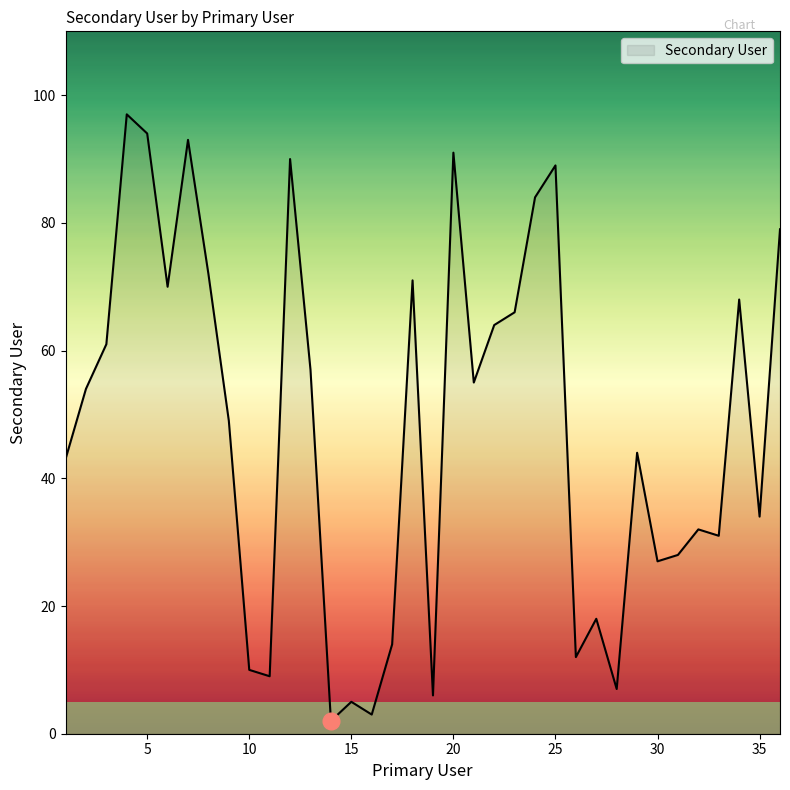

What is the difference between the second highest and second lowest values?

91